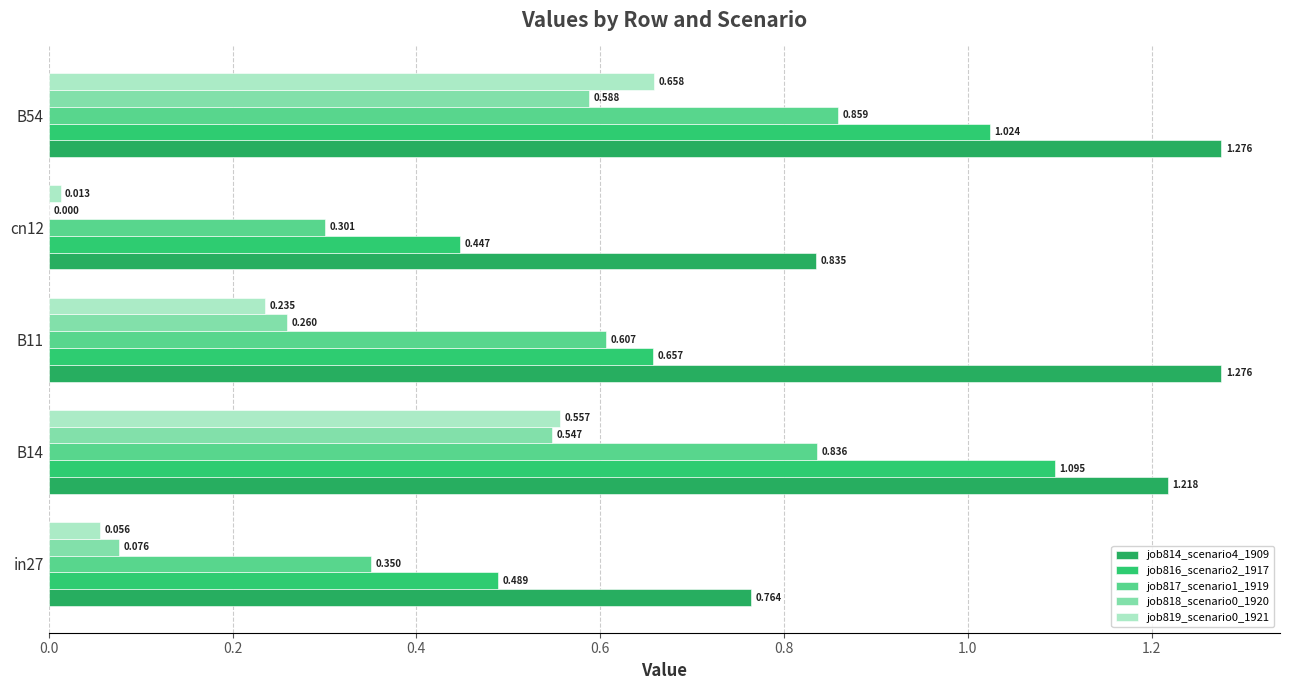

Count the number of data series in this chart.

5